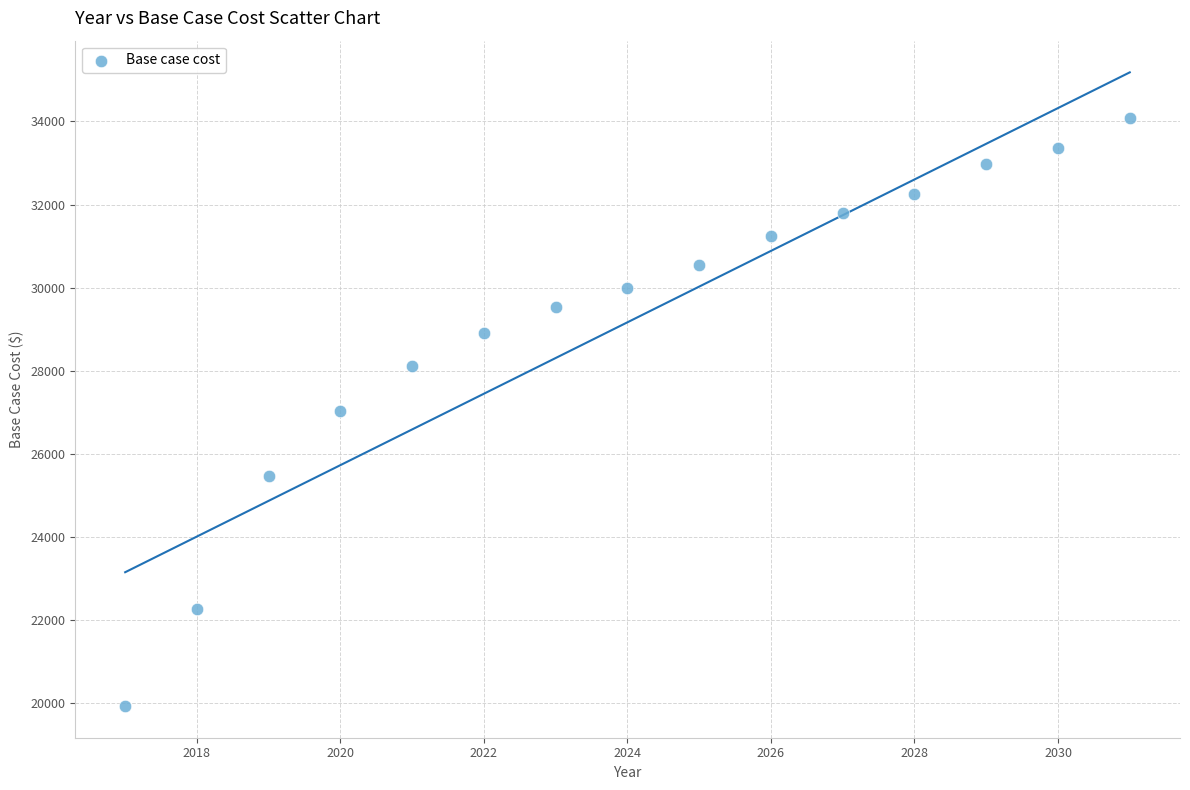

What is the range of Y values (max minus min)?

14132.1